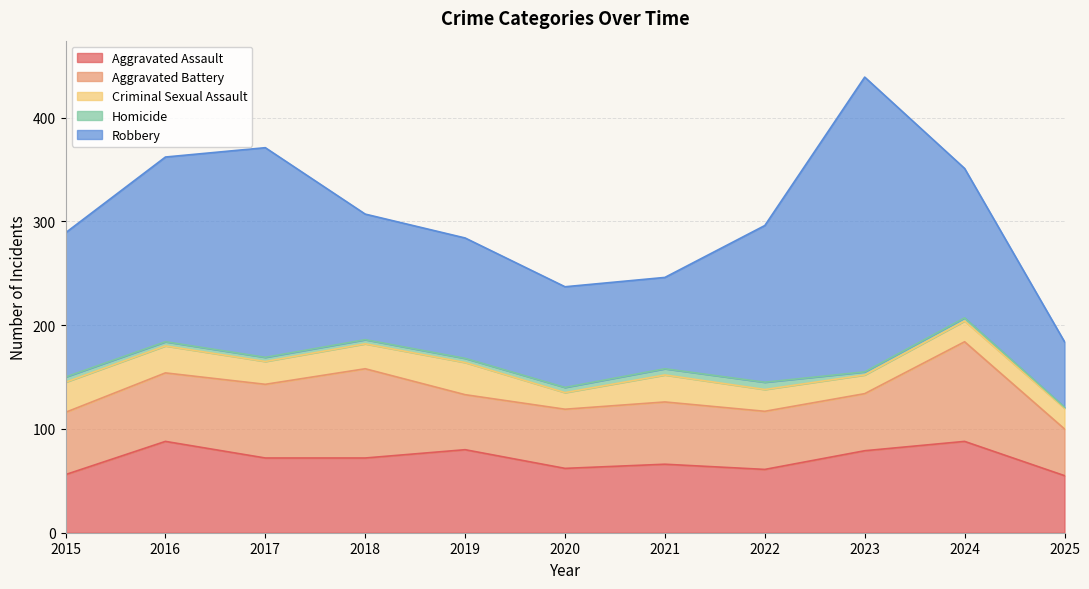

How many interior local peaks does the Aggravated Battery series have?

3